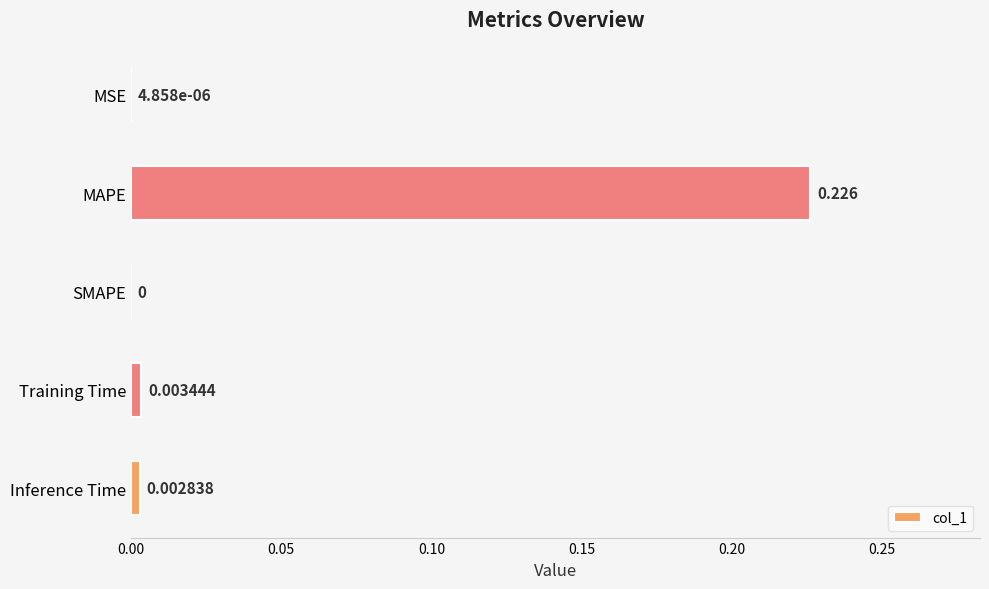

Between Training Time and SMAPE, which is larger?

Training Time